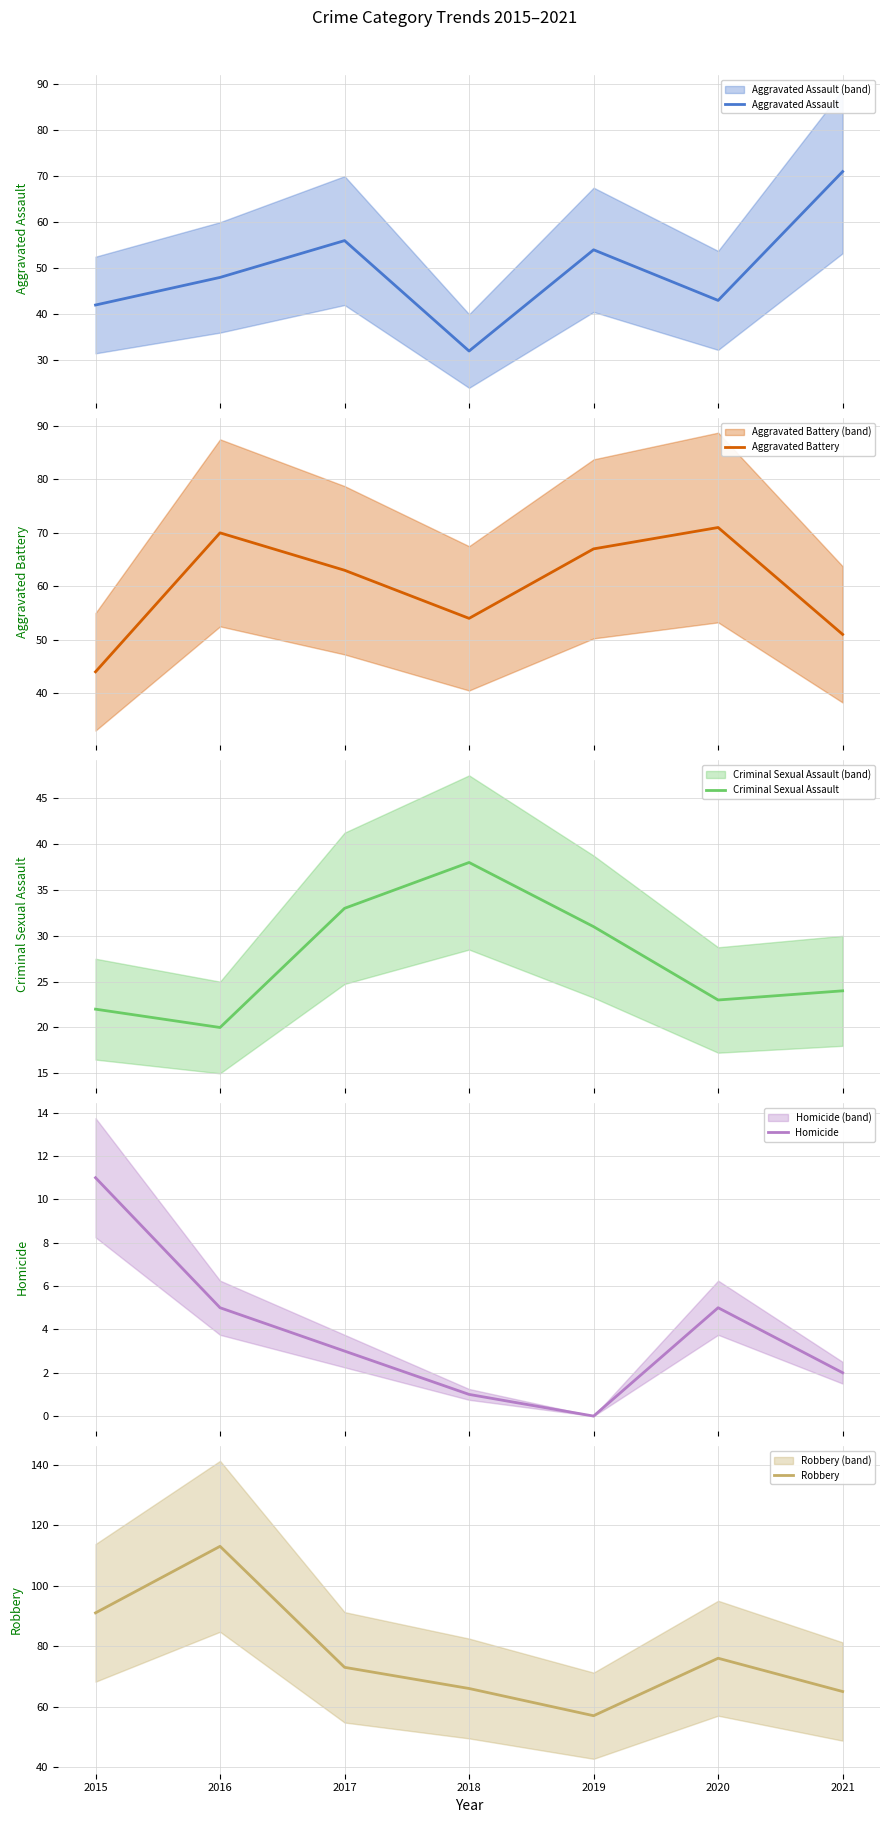

Reading left to right, what are all the values shown in this chart?

Aggravated Assault: 42	48	56	32	54	43	71
Aggravated Battery: 44	70	63	54	67	71	51
Criminal Sexual Assault: 22	20	33	38	31	23	24
Homicide: 11	5	3	1	0	5	2
Robbery: 91	113	73	66	57	76	65